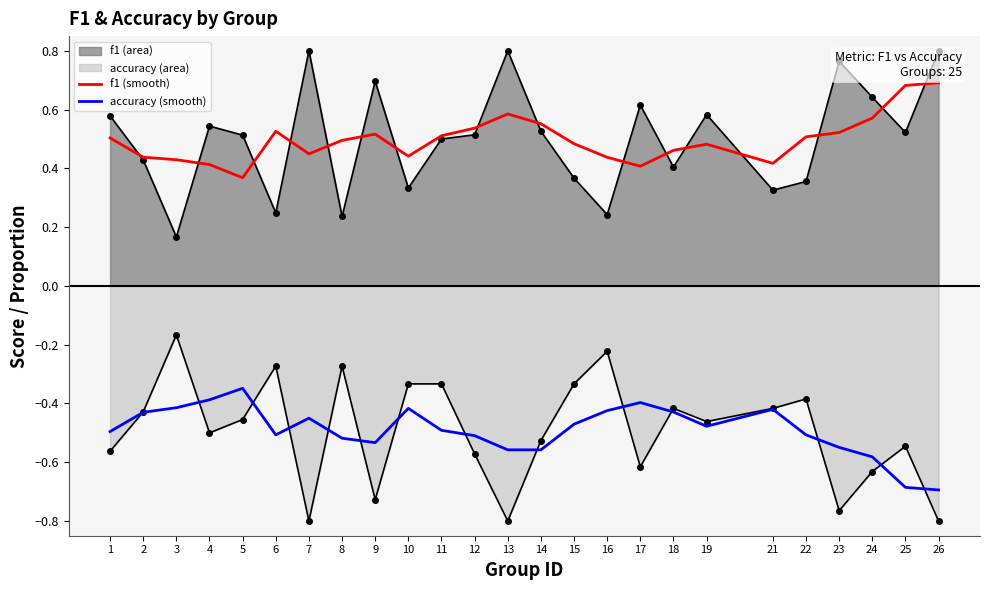

What is the average value of the accuracy (smoothed) series?

-0.5